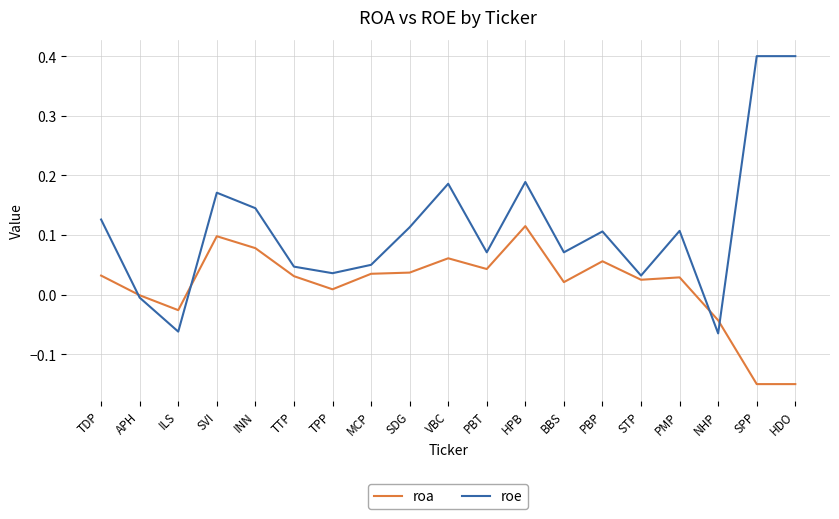

At which label is roe closest to 0?

APH